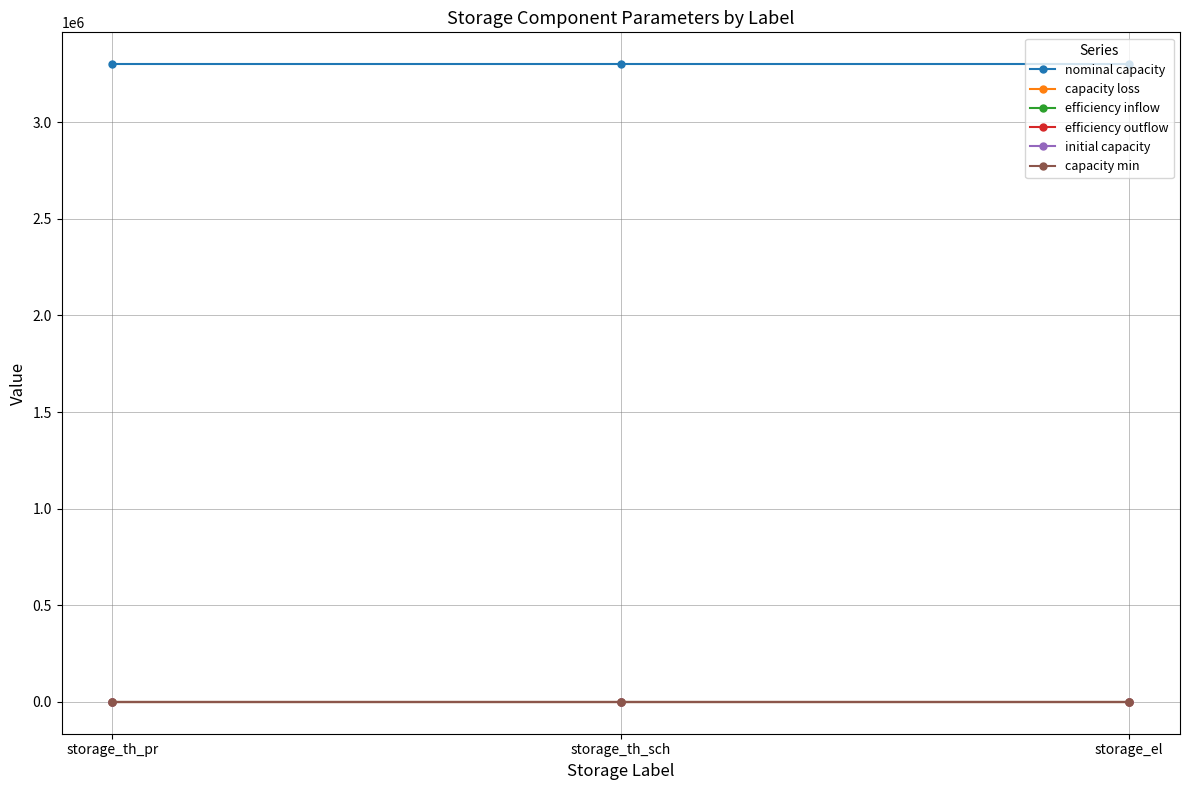

Is this an area chart (filled region under the line)?

No